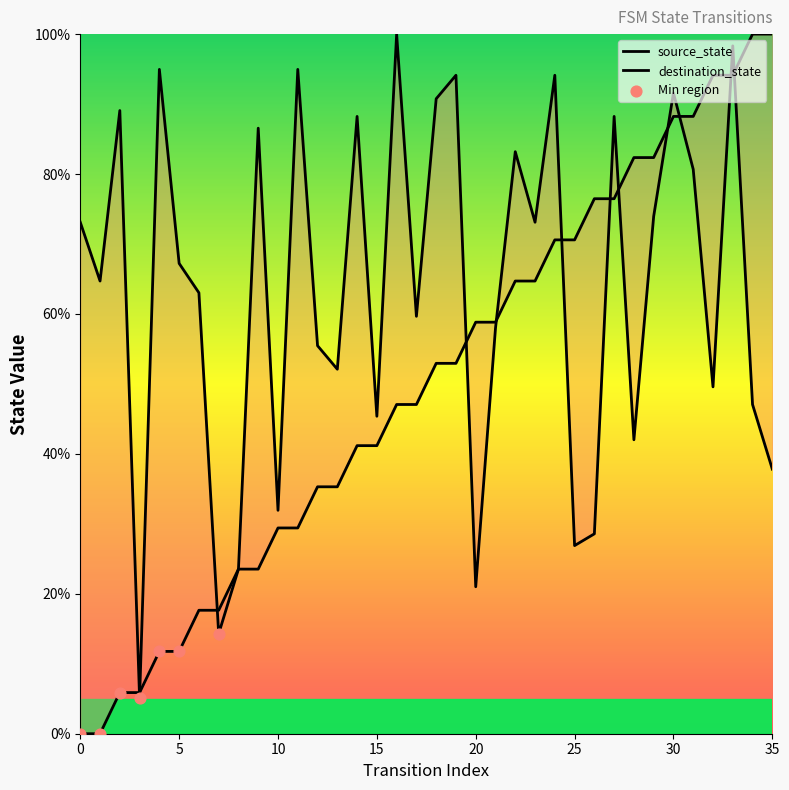

Which series reaches the maximum Y coordinate?

source_state